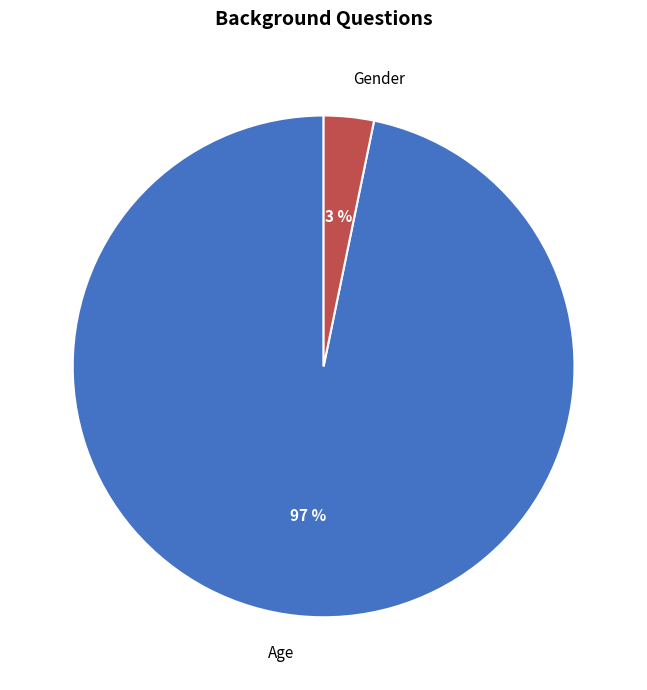

What percentage is the Gender slice, to the nearest percent?

3%